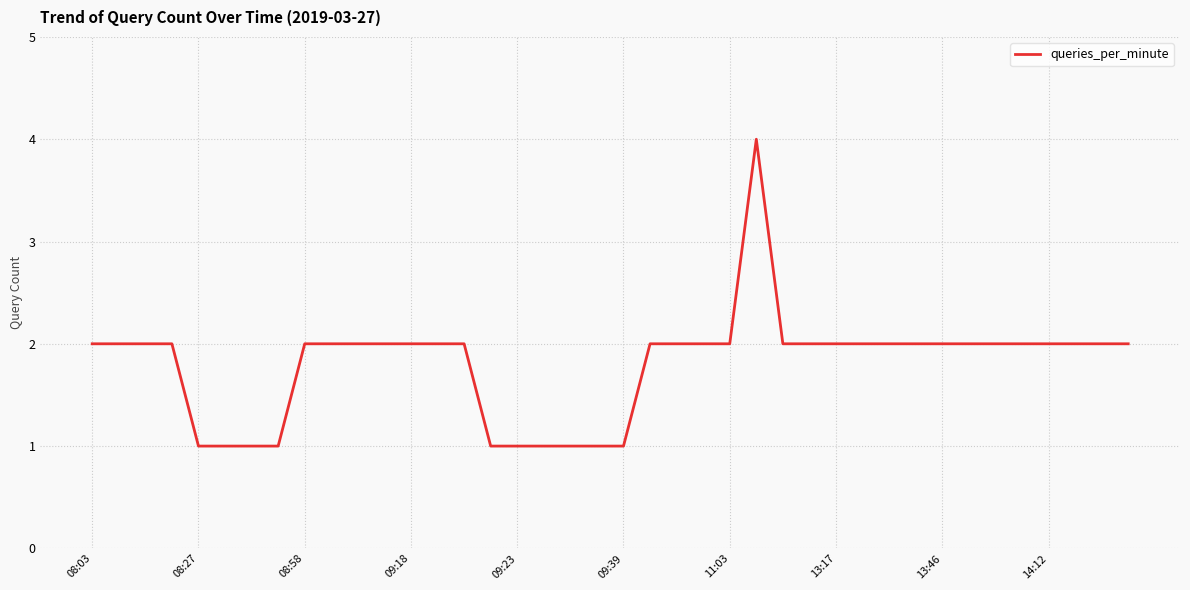

What is the maximum value shown in the chart?

4